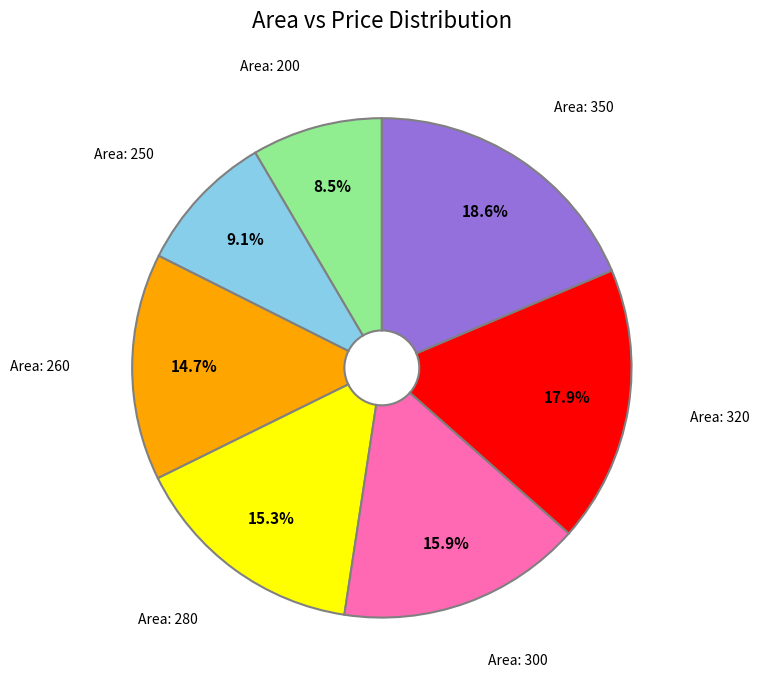

Is there a majority slice in this chart?

No